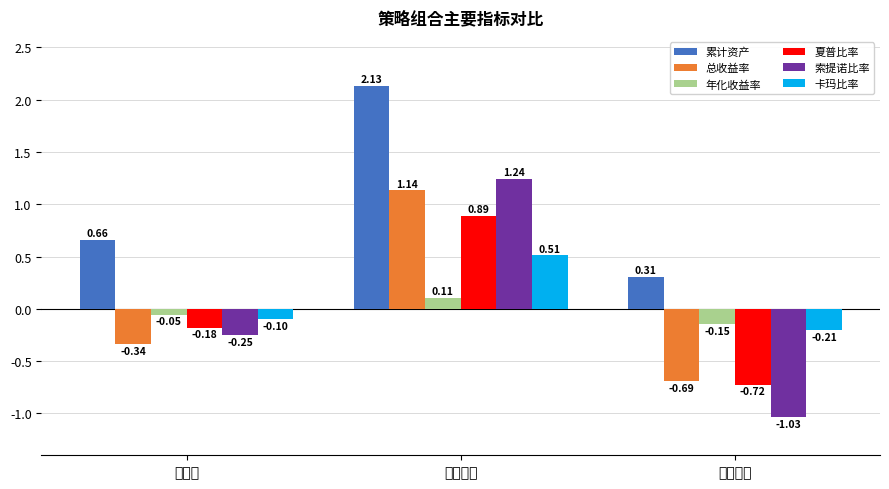

At how many categories does at least one series exceed 0?

3